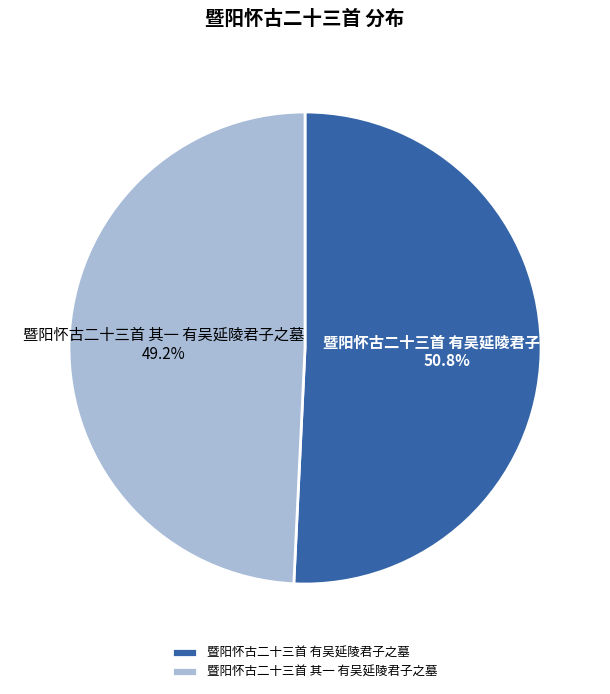

What percentage do 暨阳怀古二十三首 其一 有吴延陵君子之墓 and 暨阳怀古二十三首 有吴延陵君子之墓 together represent?

100.0%